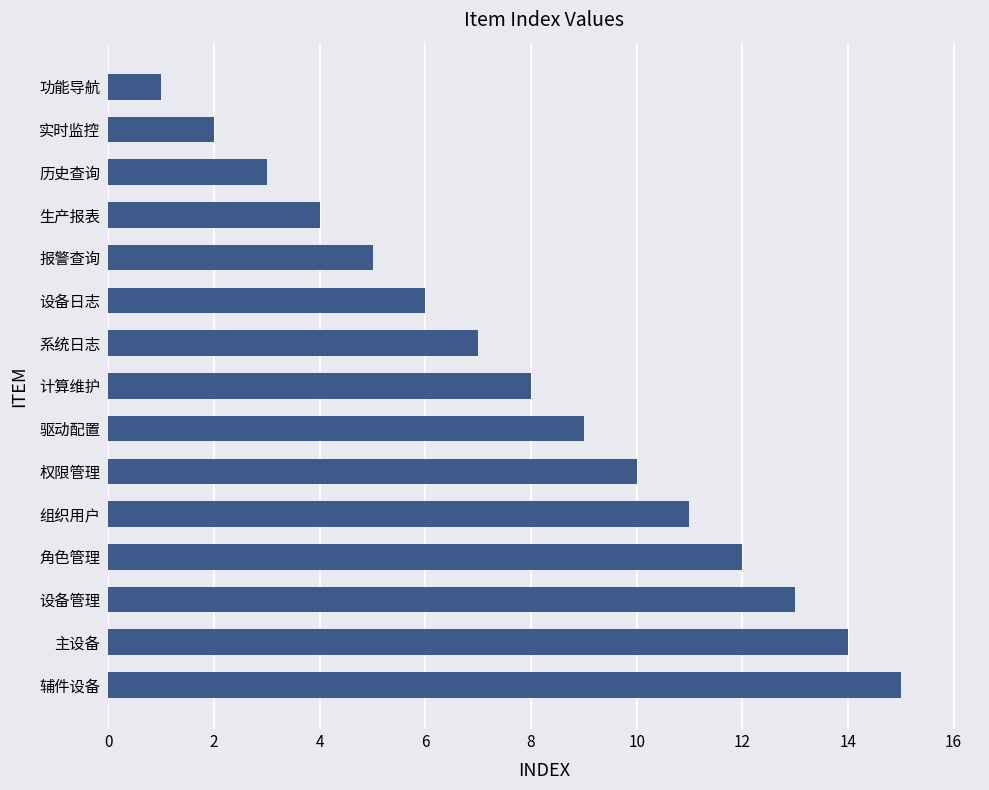

What is the difference between the values at 主设备 and 生产报表?

10